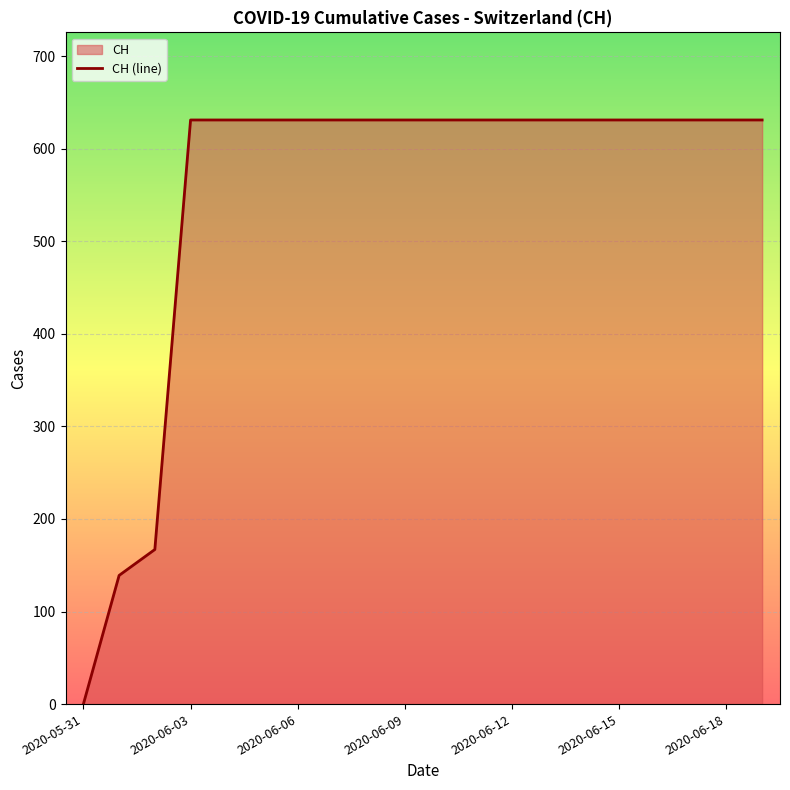

What is the value of the 8th point from the left?

631